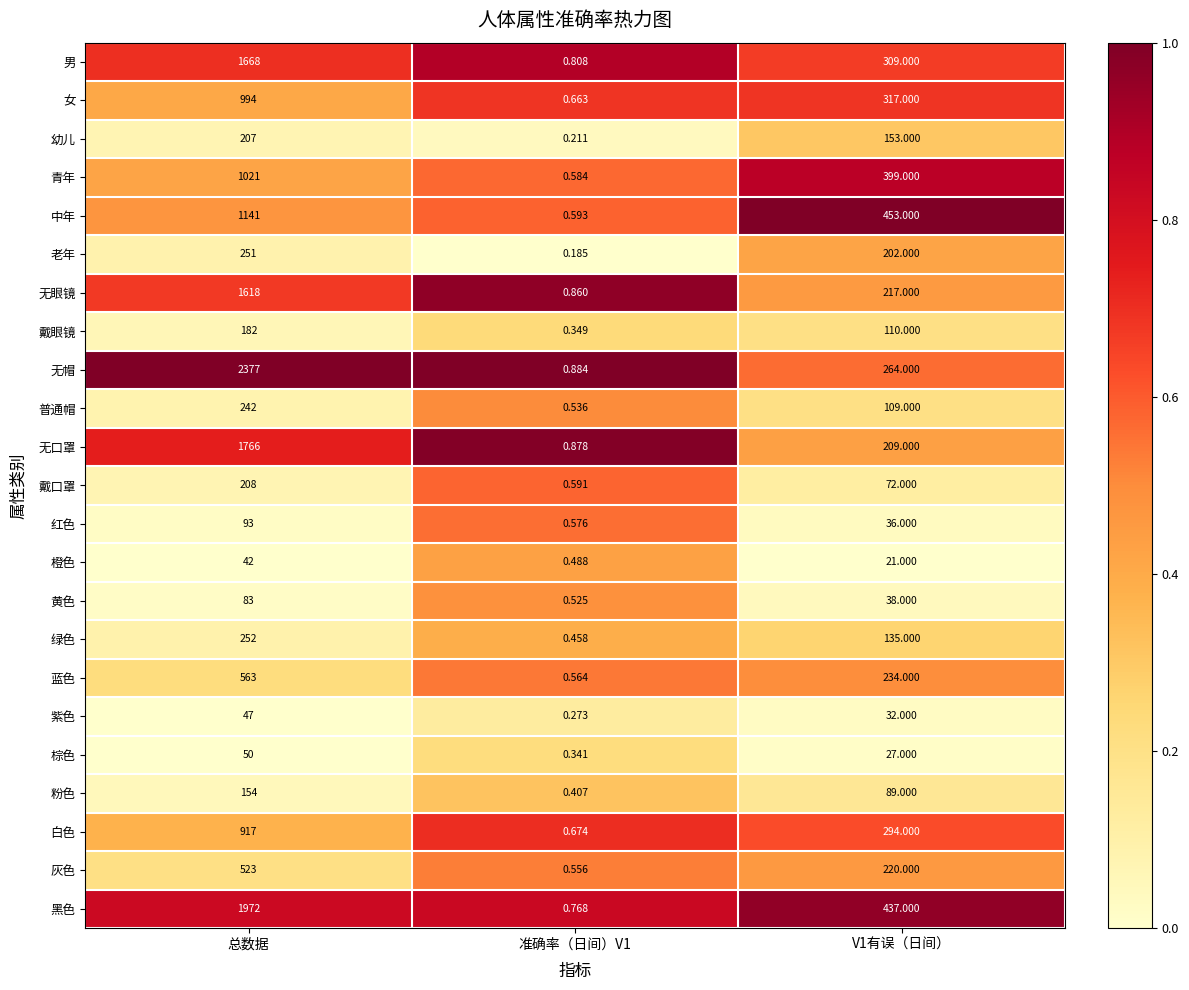

Where does the 无帽 series first go above 264?

总数据